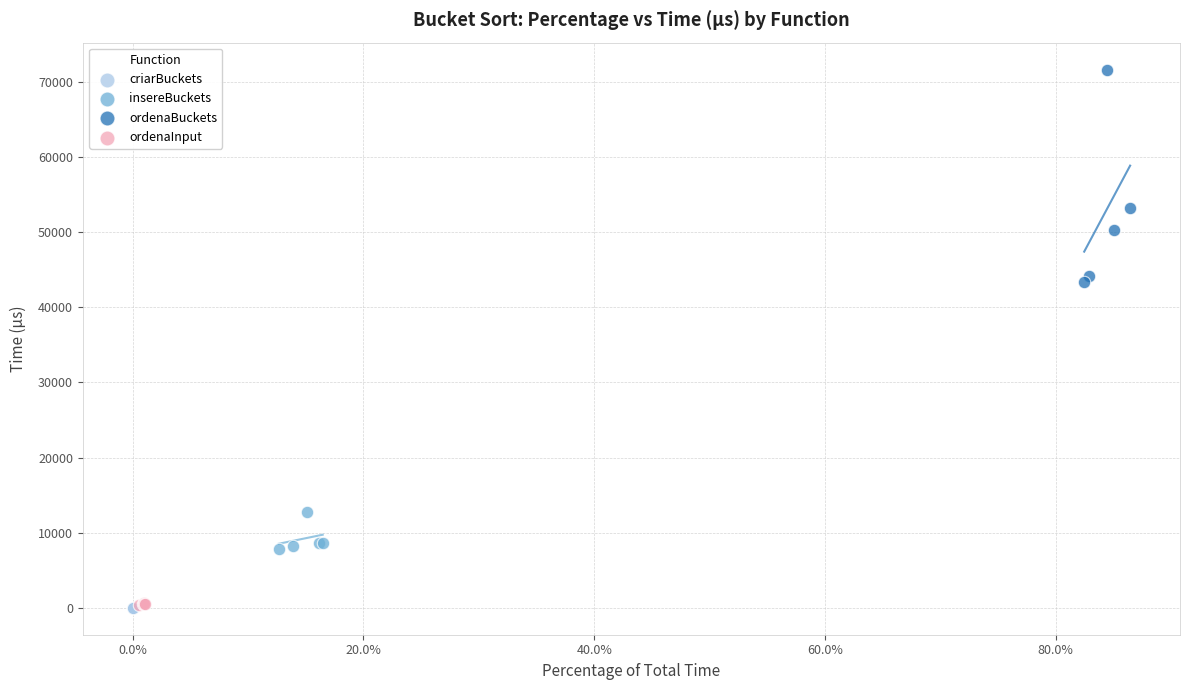

What are all the series names shown in the legend?

criarBuckets, insereBuckets, ordenaBuckets, ordenaInput